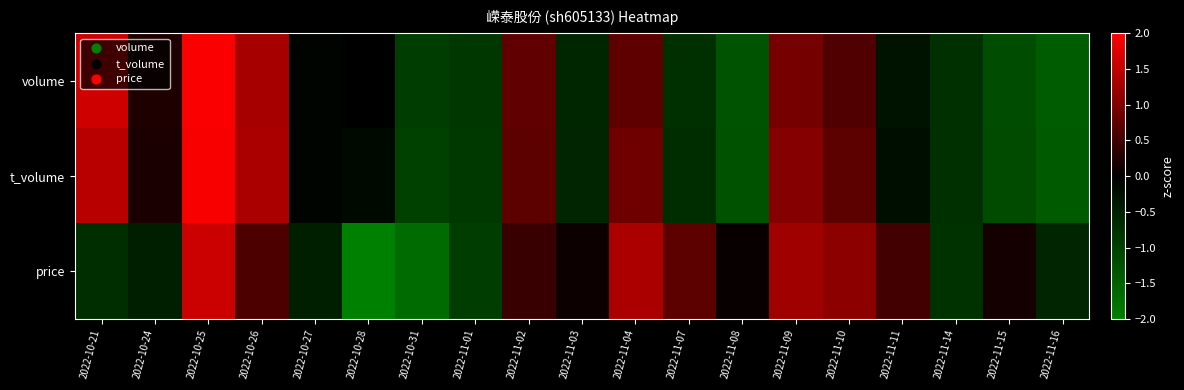

At which category is the sum across all series the highest?

2022-10-25